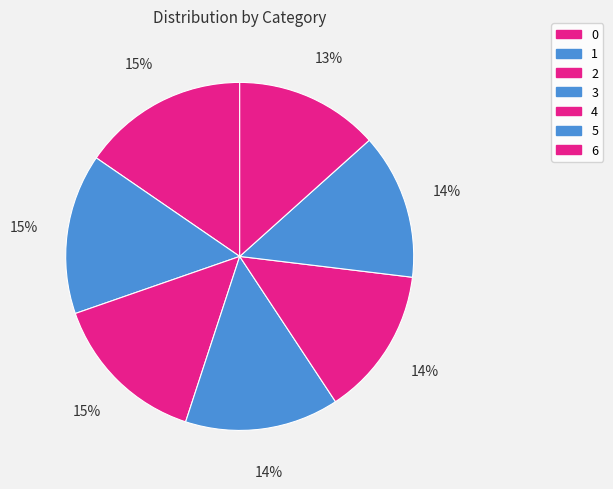

How much of the chart is everything except 4?

86.2%